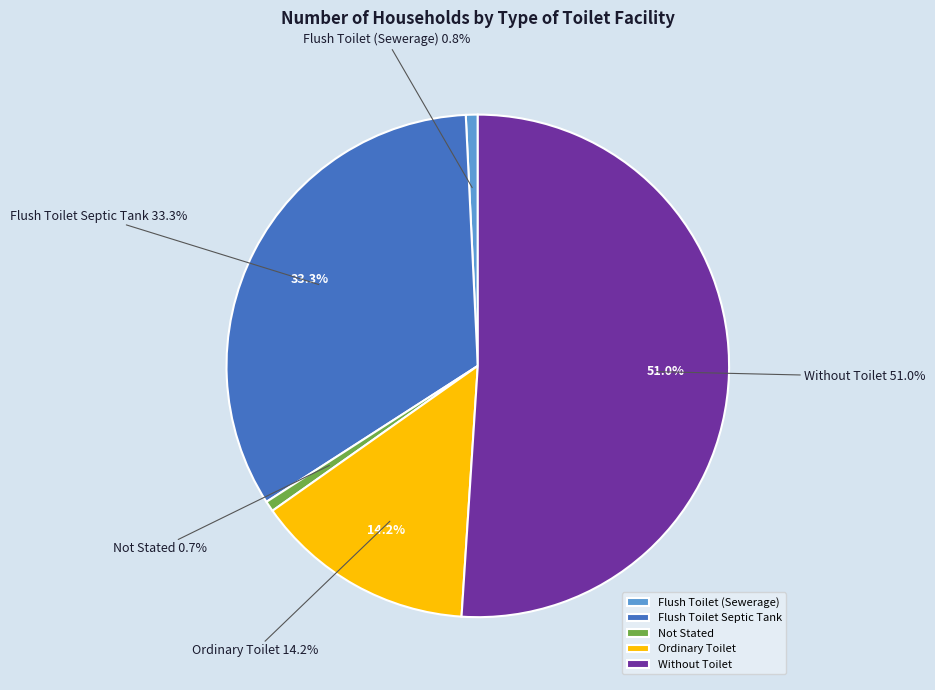

How many segments does this pie chart have?

5